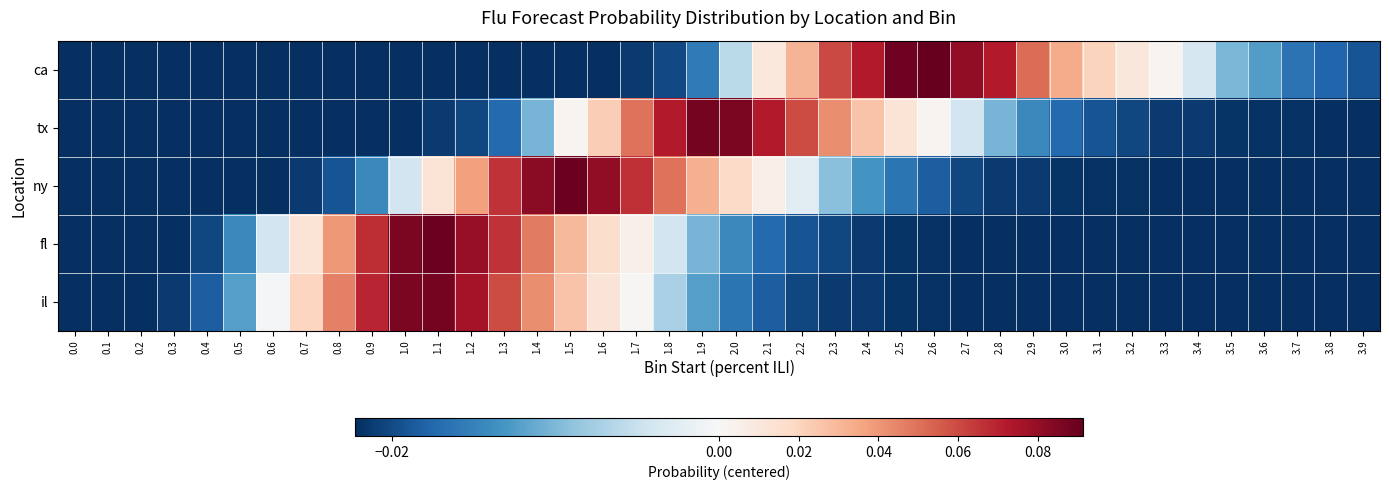

Reading right to left, extract all data points from this chart.

ca: 3.9=-0.0	3.8=-0.0	3.7=-0.0	3.6=-0.0	3.5=-0.0	3.4=-0.0	3.3=0.0	3.2=0.0	3.1=0.0	3.0=0.0	2.9=0.1	2.8=0.1	2.7=0.1	2.6=0.1	2.5=0.1	2.4=0.1	2.3=0.1	2.2=0.0	2.1=0.0	2.0=-0.0	1.9=-0.0	1.8=-0.0	1.7=-0.0	1.6=-0.0	1.5=-0.0	1.4=-0.0	1.3=-0.0	1.2=-0.0	1.1=-0.0	1.0=-0.0	0.9=-0.0	0.8=-0.0	0.7=-0.0	0.6=-0.0	0.5=-0.0	0.4=-0.0	0.3=-0.0	0.2=-0.0	0.1=-0.0	0.0=-0.0
tx: 3.9=-0.0	3.8=-0.0	3.7=-0.0	3.6=-0.0	3.5=-0.0	3.4=-0.0	3.3=-0.0	3.2=-0.0	3.1=-0.0	3.0=-0.0	2.9=-0.0	2.8=-0.0	2.7=-0.0	2.6=0.0	2.5=0.0	2.4=0.0	2.3=0.0	2.2=0.1	2.1=0.1	2.0=0.1	1.9=0.1	1.8=0.1	1.7=0.0	1.6=0.0	1.5=0.0	1.4=-0.0	1.3=-0.0	1.2=-0.0	1.1=-0.0	1.0=-0.0	0.9=-0.0	0.8=-0.0	0.7=-0.0	0.6=-0.0	0.5=-0.0	0.4=-0.0	0.3=-0.0	0.2=-0.0	0.1=-0.0	0.0=-0.0
ny: 3.9=-0.0	3.8=-0.0	3.7=-0.0	3.6=-0.0	3.5=-0.0	3.4=-0.0	3.3=-0.0	3.2=-0.0	3.1=-0.0	3.0=-0.0	2.9=-0.0	2.8=-0.0	2.7=-0.0	2.6=-0.0	2.5=-0.0	2.4=-0.0	2.3=-0.0	2.2=-0.0	2.1=0.0	2.0=0.0	1.9=0.0	1.8=0.0	1.7=0.1	1.6=0.1	1.5=0.1	1.4=0.1	1.3=0.1	1.2=0.0	1.1=0.0	1.0=-0.0	0.9=-0.0	0.8=-0.0	0.7=-0.0	0.6=-0.0	0.5=-0.0	0.4=-0.0	0.3=-0.0	0.2=-0.0	0.1=-0.0	0.0=-0.0
fl: 3.9=-0.0	3.8=-0.0	3.7=-0.0	3.6=-0.0	3.5=-0.0	3.4=-0.0	3.3=-0.0	3.2=-0.0	3.1=-0.0	3.0=-0.0	2.9=-0.0	2.8=-0.0	2.7=-0.0	2.6=-0.0	2.5=-0.0	2.4=-0.0	2.3=-0.0	2.2=-0.0	2.1=-0.0	2.0=-0.0	1.9=-0.0	1.8=-0.0	1.7=0.0	1.6=0.0	1.5=0.0	1.4=0.0	1.3=0.1	1.2=0.1	1.1=0.1	1.0=0.1	0.9=0.1	0.8=0.0	0.7=0.0	0.6=-0.0	0.5=-0.0	0.4=-0.0	0.3=-0.0	0.2=-0.0	0.1=-0.0	0.0=-0.0
il: 3.9=-0.0	3.8=-0.0	3.7=-0.0	3.6=-0.0	3.5=-0.0	3.4=-0.0	3.3=-0.0	3.2=-0.0	3.1=-0.0	3.0=-0.0	2.9=-0.0	2.8=-0.0	2.7=-0.0	2.6=-0.0	2.5=-0.0	2.4=-0.0	2.3=-0.0	2.2=-0.0	2.1=-0.0	2.0=-0.0	1.9=-0.0	1.8=-0.0	1.7=0.0	1.6=0.0	1.5=0.0	1.4=0.0	1.3=0.1	1.2=0.1	1.1=0.1	1.0=0.1	0.9=0.1	0.8=0.0	0.7=0.0	0.6=-0.0	0.5=-0.0	0.4=-0.0	0.3=-0.0	0.2=-0.0	0.1=-0.0	0.0=-0.0